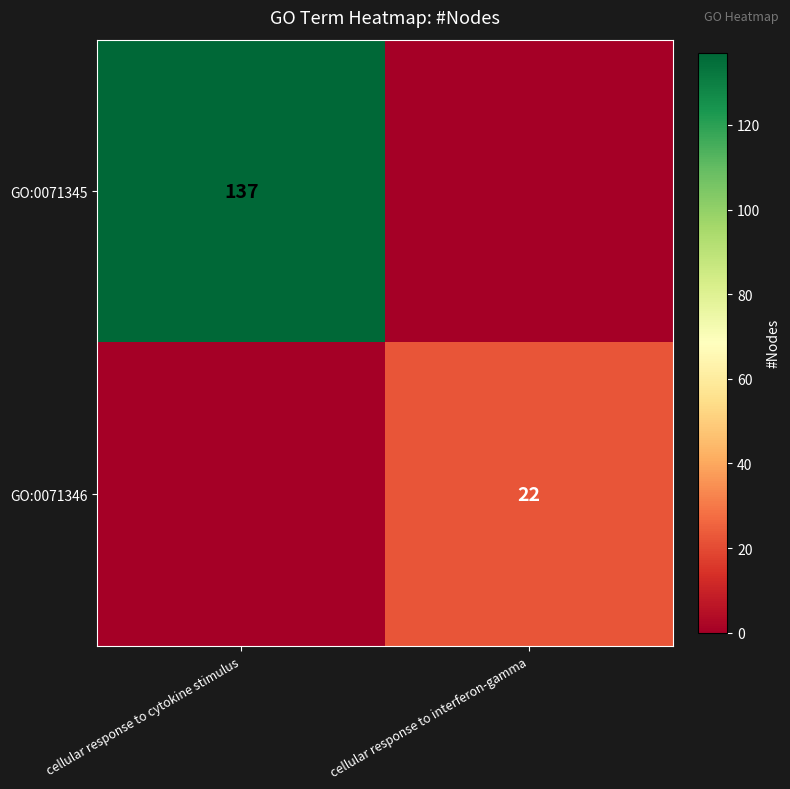

The value of GO:0071346 at cellular response to interferon-gamma is 22. True or false?

True